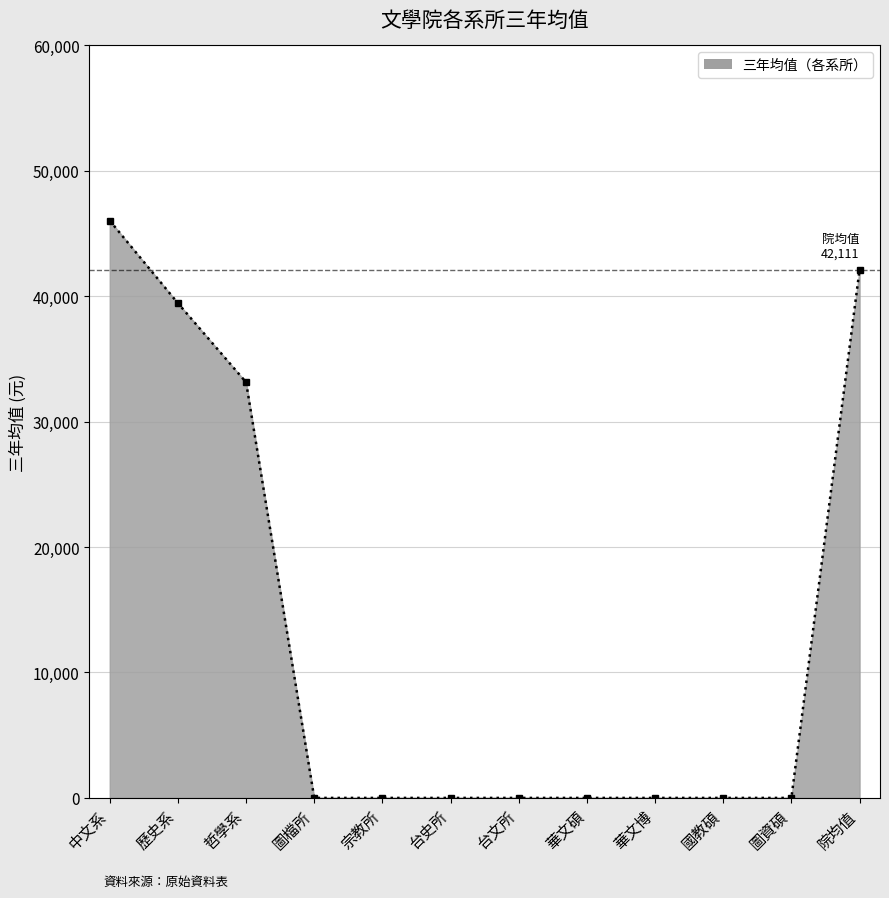

What is the label of the 9th point from the left?

華文博